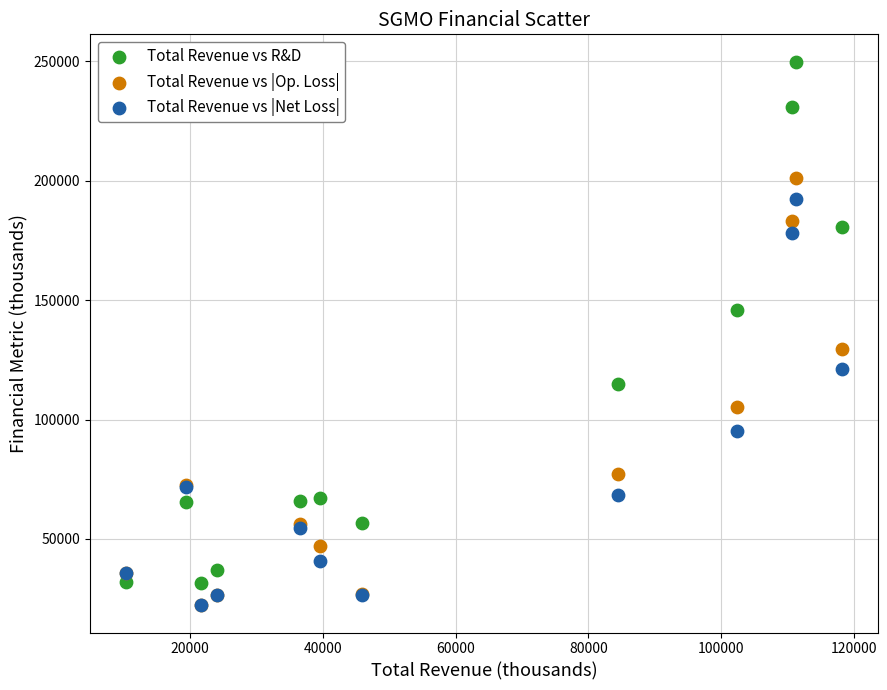

In the Total Revenue vs |Op. Loss| series, what Y value is closest to 111750?

105200